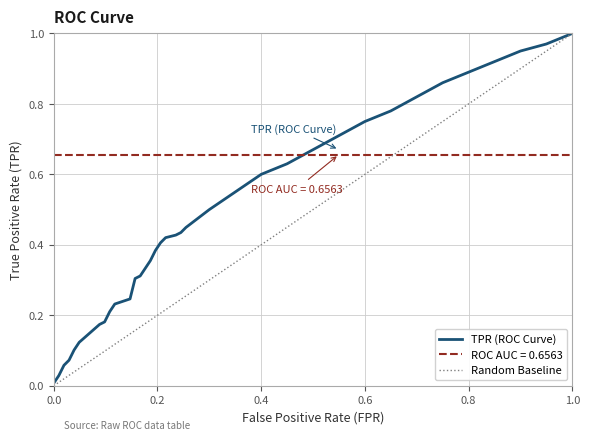

What is the label of the 34th point from the right?

tpr